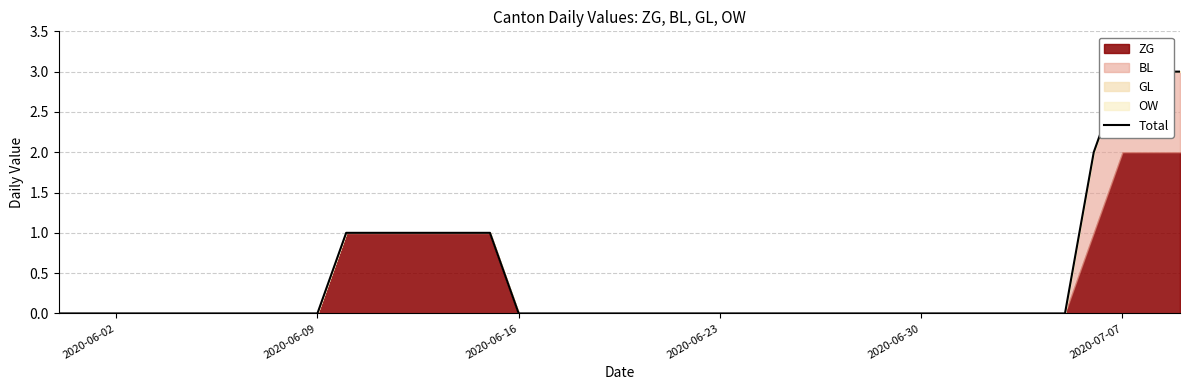

The value at 24 is 2. True or false?

False